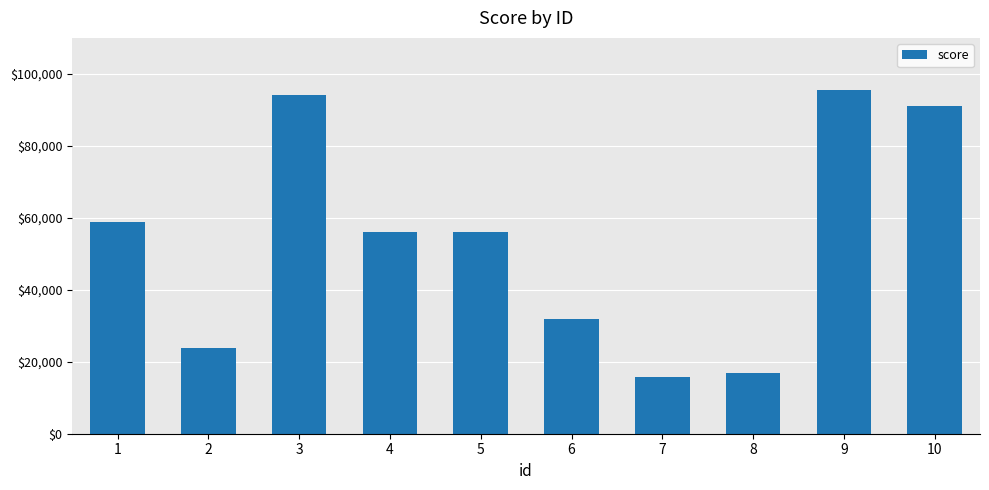

Count the number of categories in the chart.

10